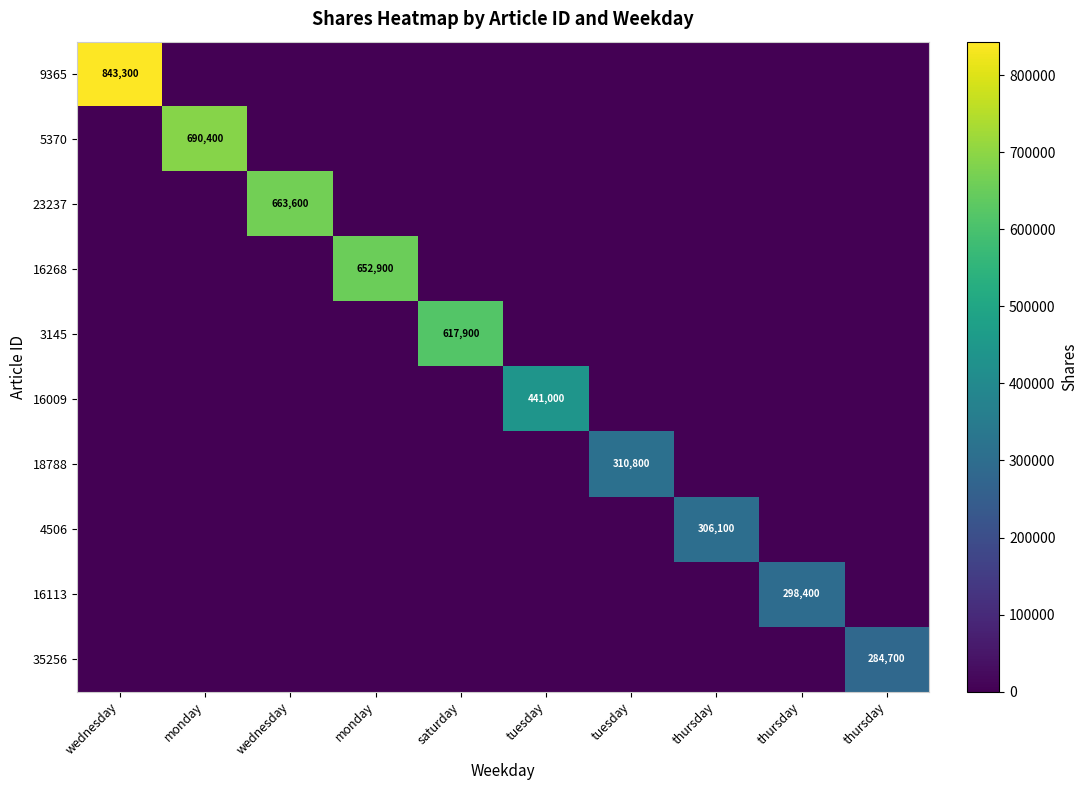

Where is 35256 nearest to the value 142350?

wednesday